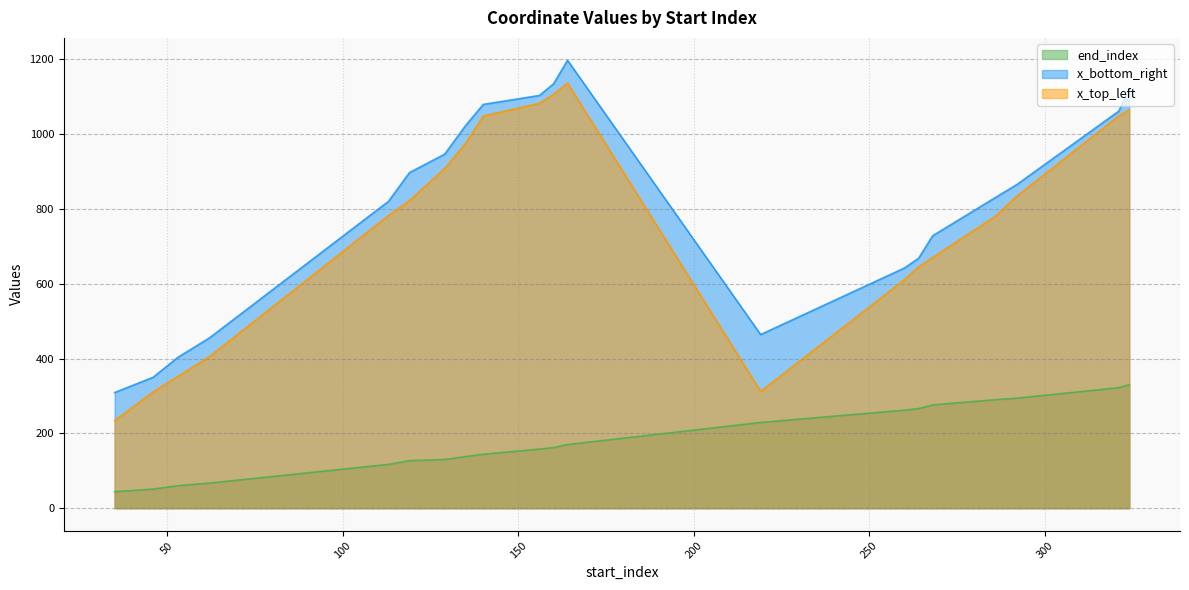

In x_bottom_right, how many points are lower than both neighbors (excluding endpoints)?

1